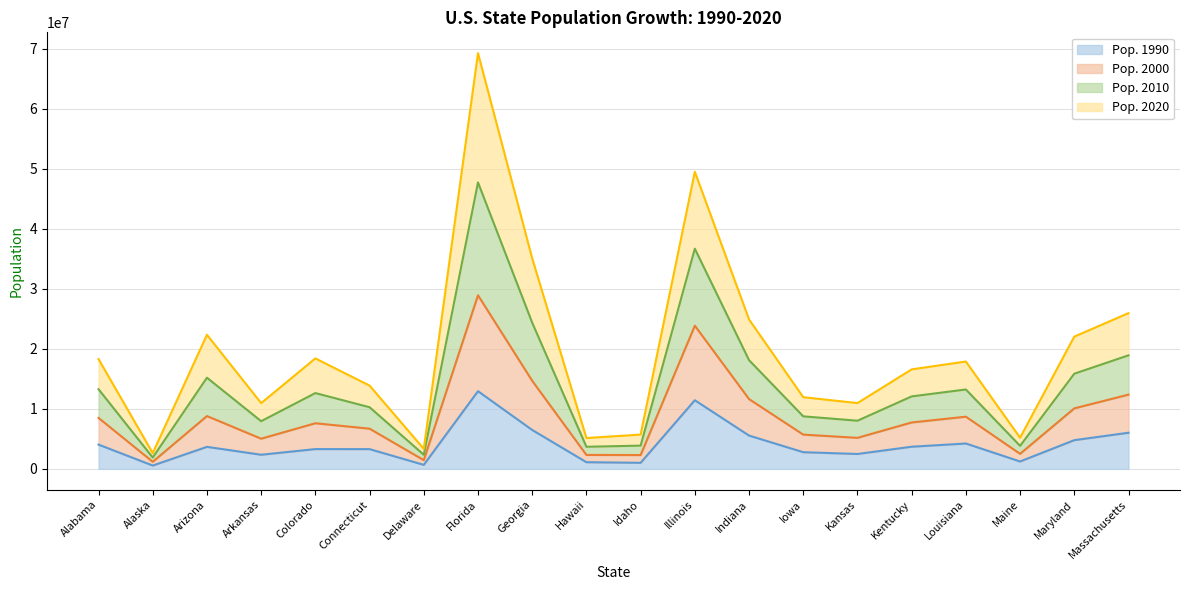

Which series has the largest total across all categories?

Pop. 2010